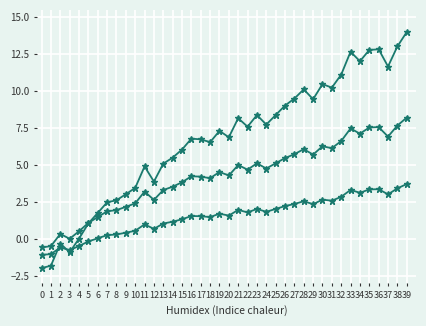

How many series are shown in this chart?

3